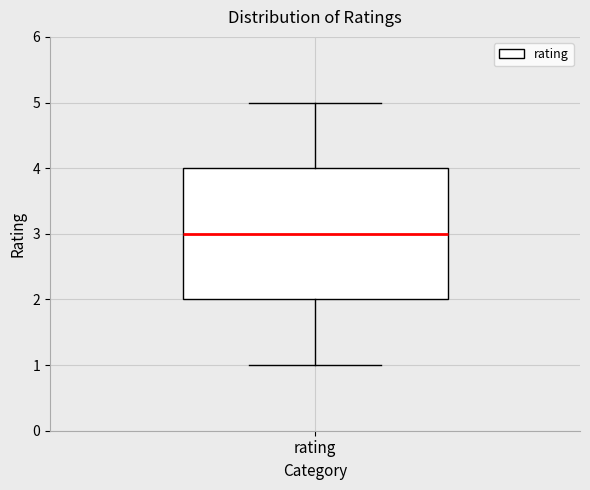

Transcribe this box plot: give where the median line is, the range the box spans, and where the two whiskers end, as read against the y-axis. The values are not printed on the chart, so give them approximately, as read against the axis.

median 3, box 2 to 4, whiskers 1 to 5